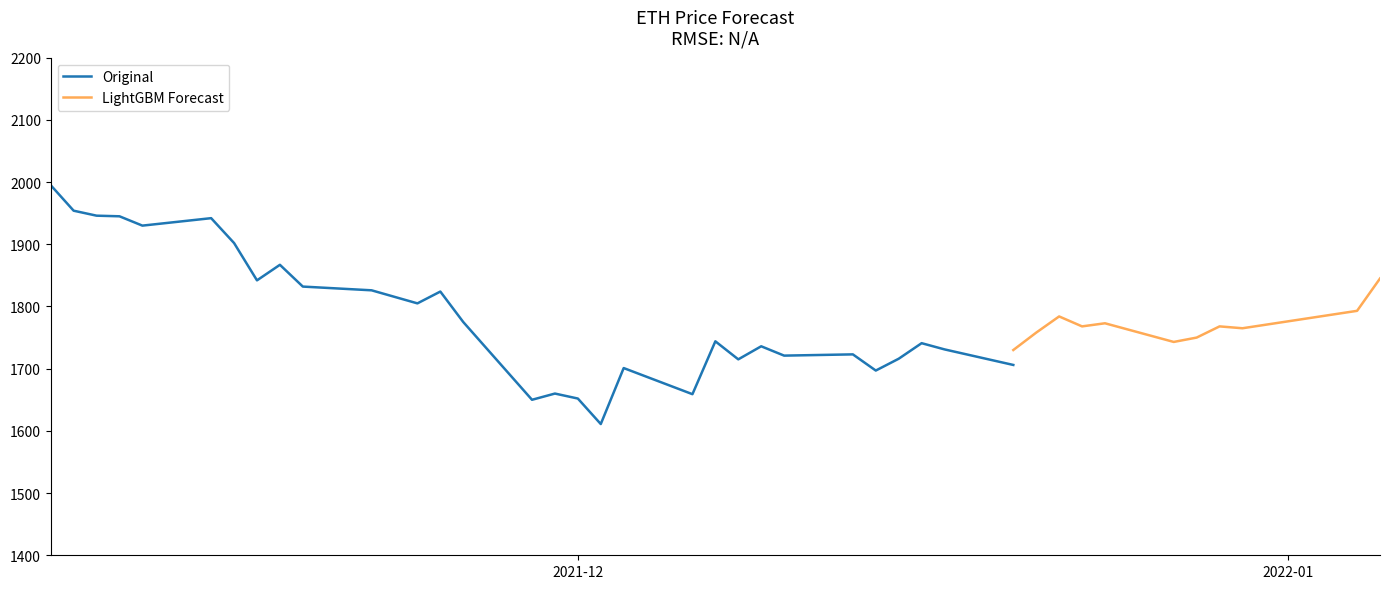

Where is the first local minimum for close?

2021-11-12